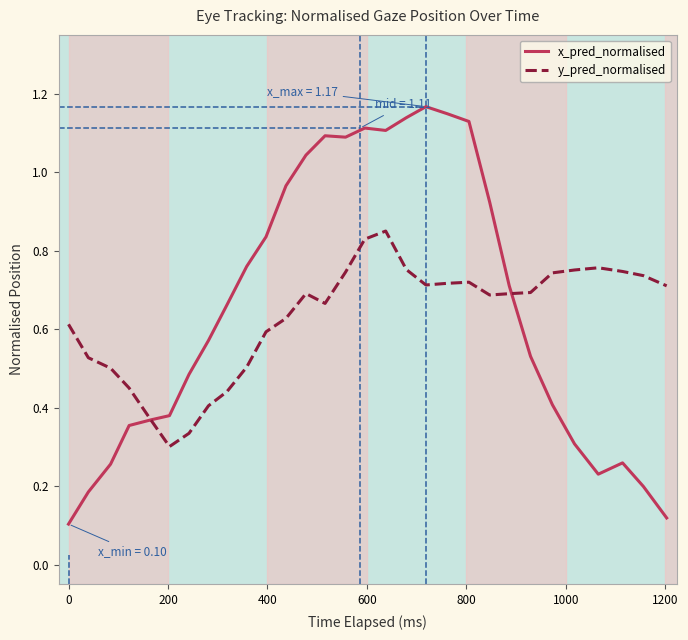

List the series in order of their peak value, lowest first.

y_pred_normalised, x_pred_normalised